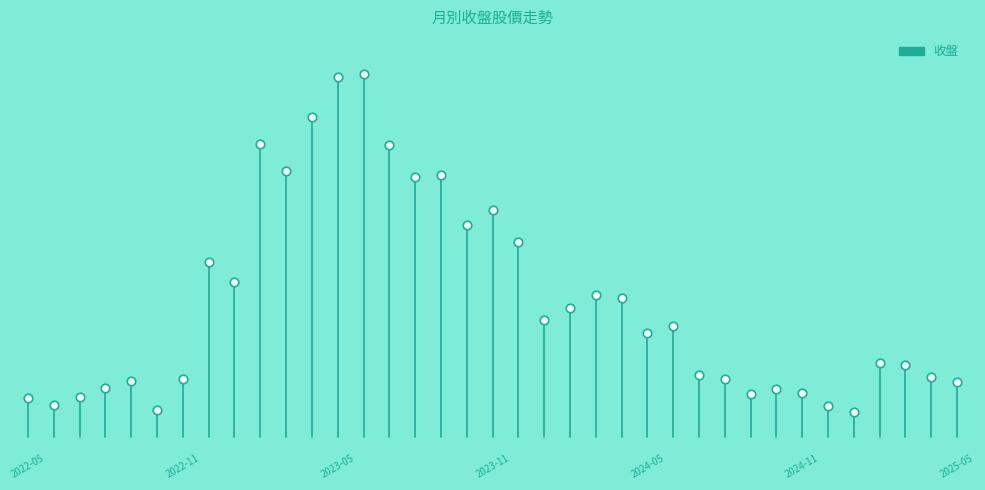

Between 2025-05 and 2025-04, which is larger?

2025-04